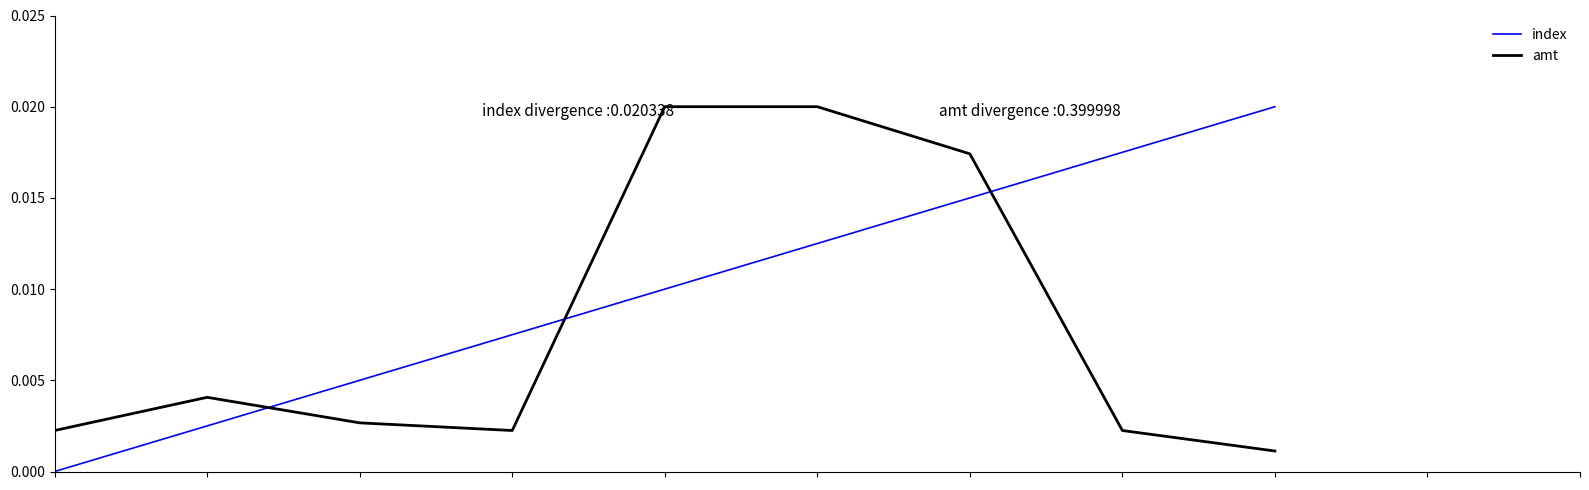

What are all the series names shown in the legend?

index, amt